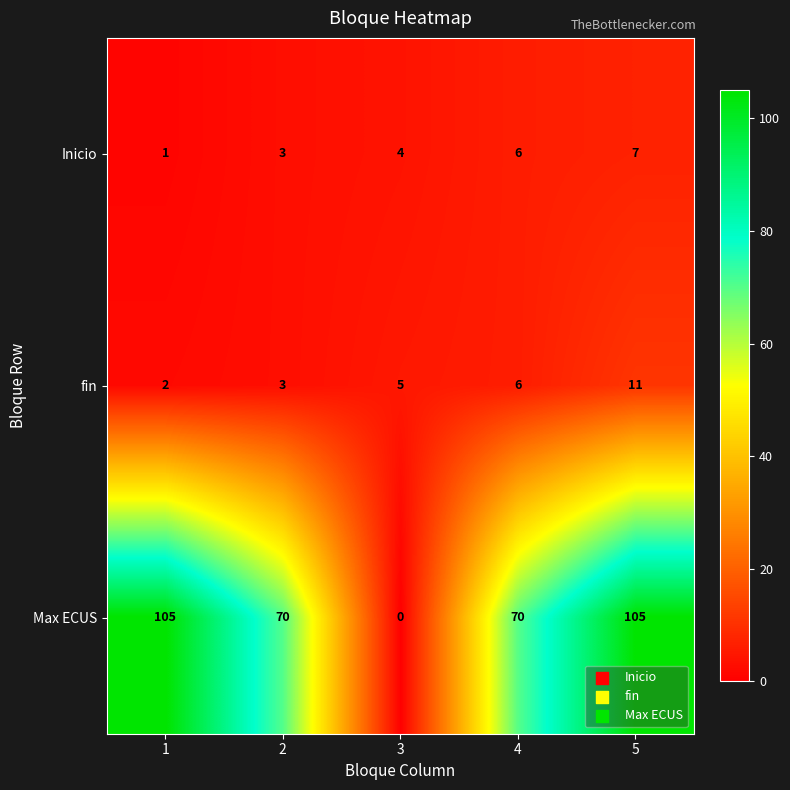

Count the number of data series in this chart.

3